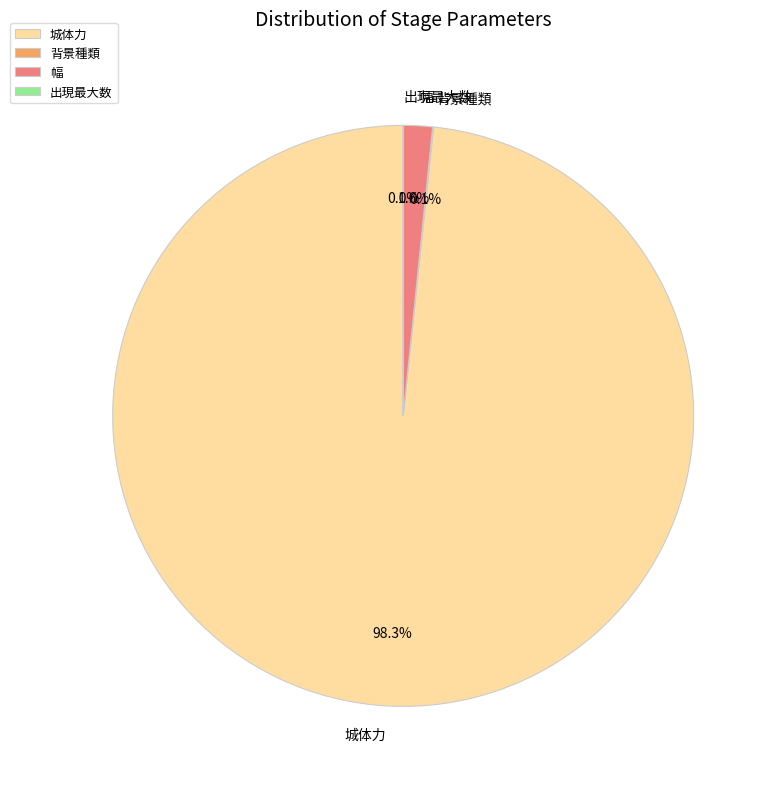

Which slice is the largest?

城体力